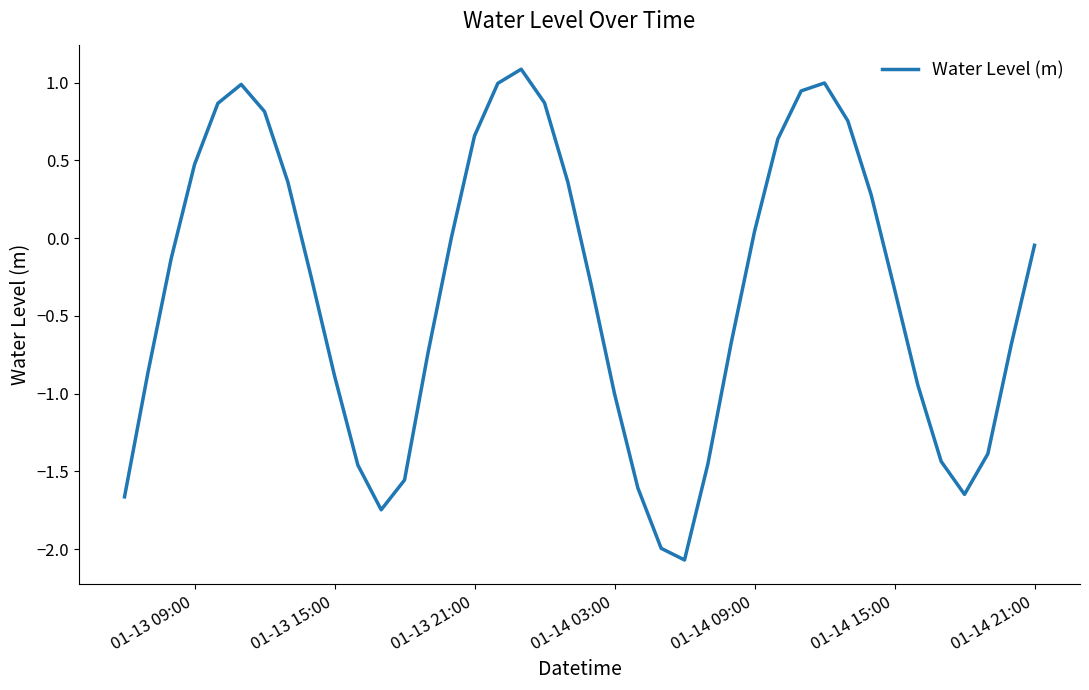

What is the smallest value displayed?

-2.1